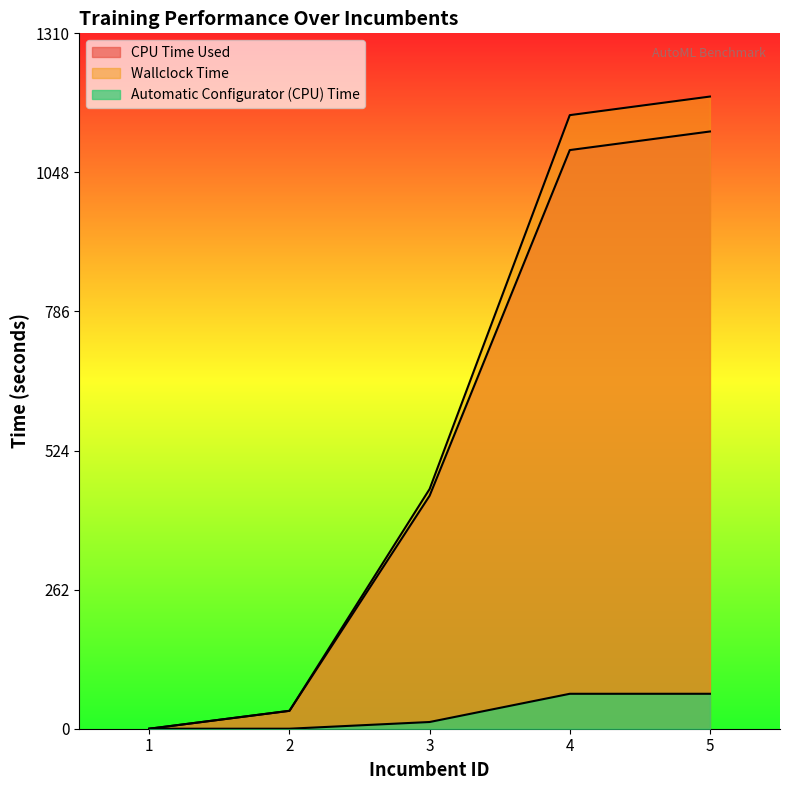

What is the value of the CPU Time Used point at the 3rd from the left?

439.2